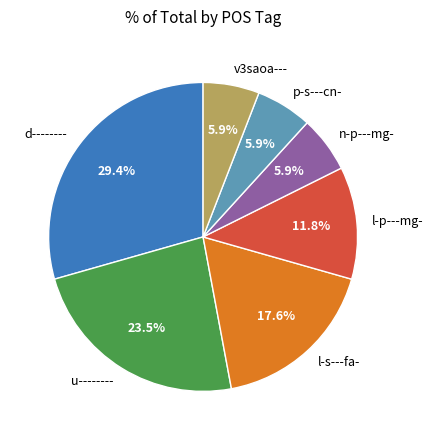

What percentage do v3saoa--- and u-------- together represent?

29.4%